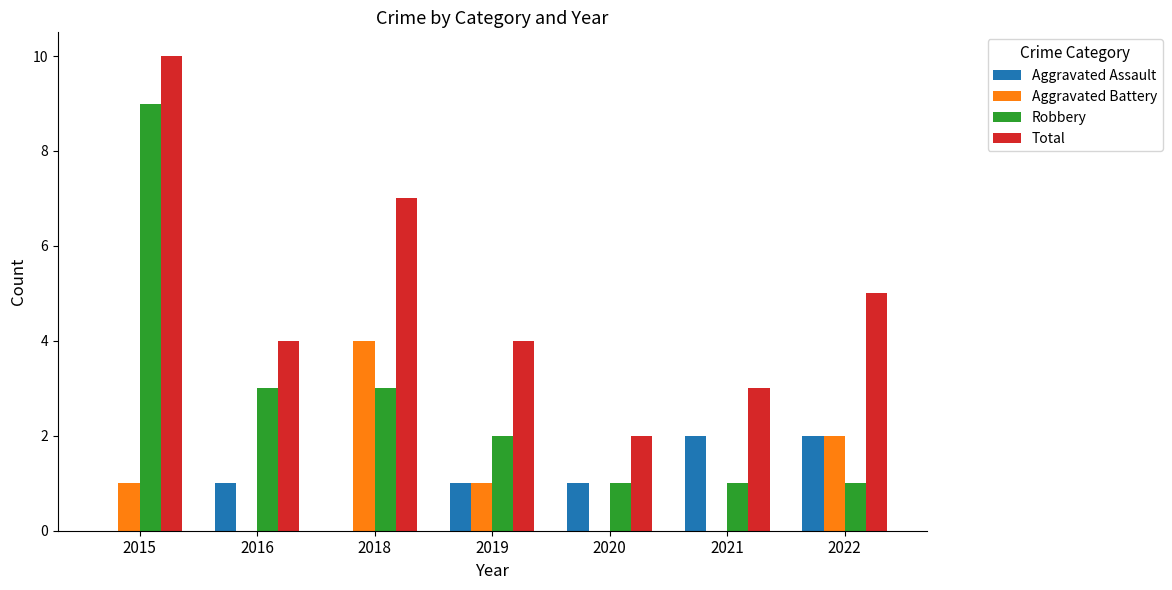

Reading left to right, extract all data points from this chart.

Aggravated Assault: 2015=0	2016=1	2018=0	2019=1	2020=1	2021=2	2022=2
Aggravated Battery: 2015=1	2016=0	2018=4	2019=1	2020=0	2021=0	2022=2
Robbery: 2015=9	2016=3	2018=3	2019=2	2020=1	2021=1	2022=1
Total: 2015=10	2016=4	2018=7	2019=4	2020=2	2021=3	2022=5